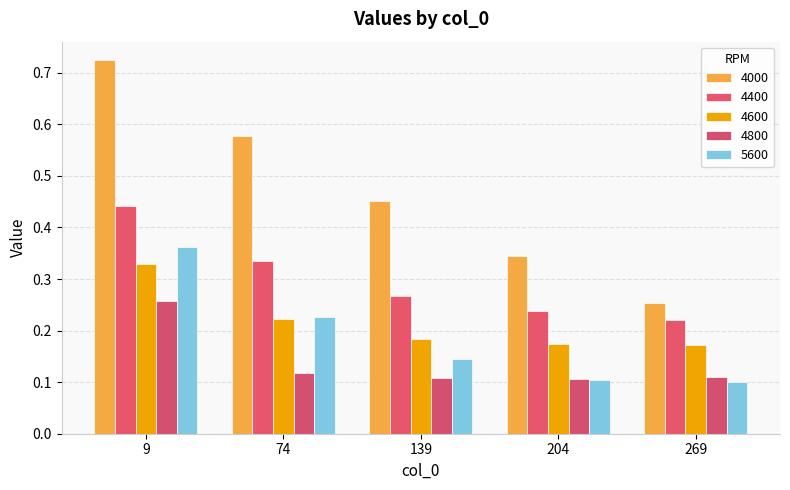

What is the total value across all series at 204?

1.0